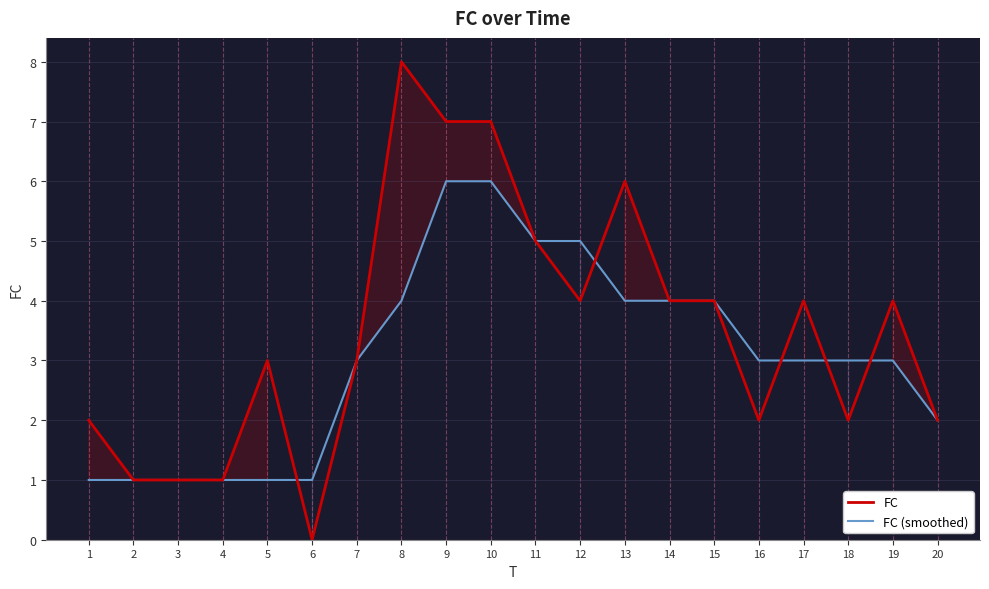

What is the spread (max minus min) of values at 12?

1